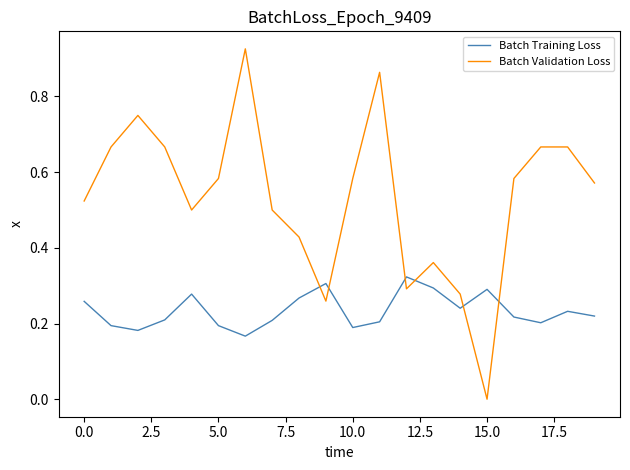

Which series has the widest spread of values?

Batch Validation Loss